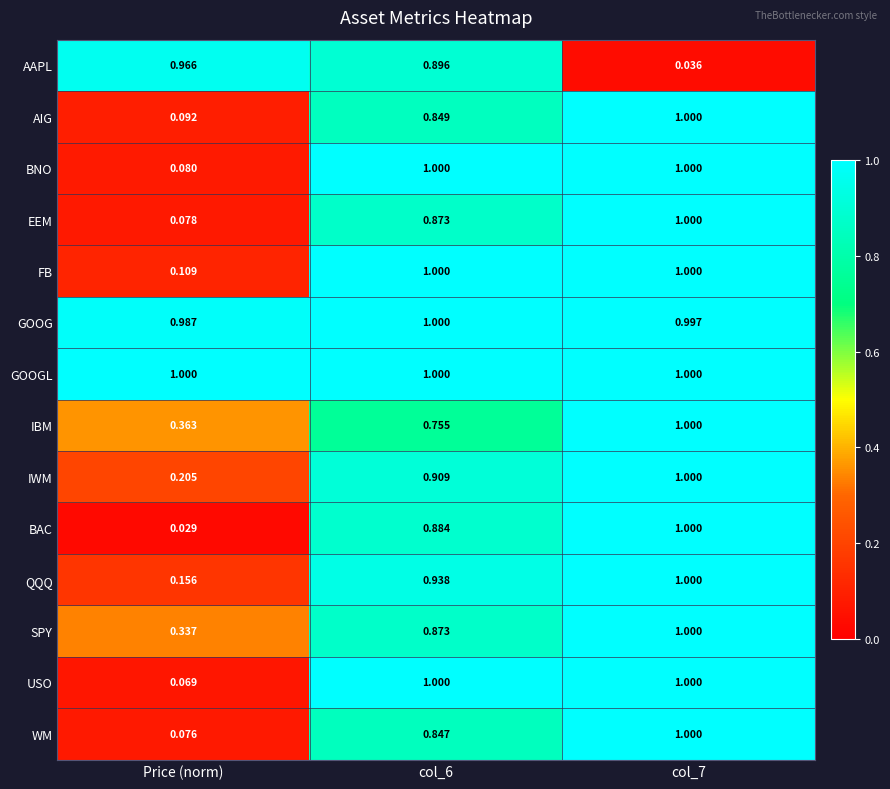

At Price (norm), list the series in order from largest to smallest.

GOOGL, GOOG, AAPL, IBM, SPY, IWM, QQQ, FB, AIG, BNO, EEM, WM, USO, BAC